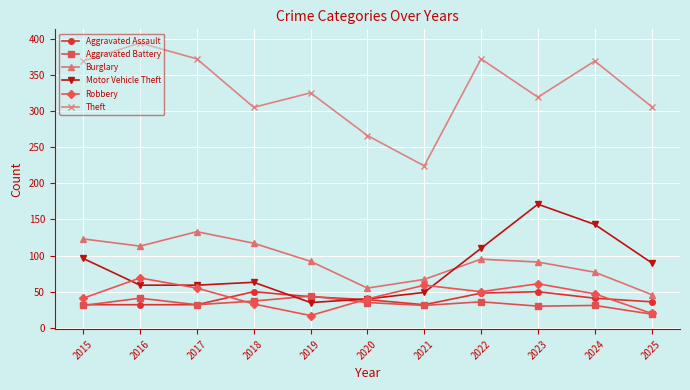

Does the chart have visible grid lines?

Yes